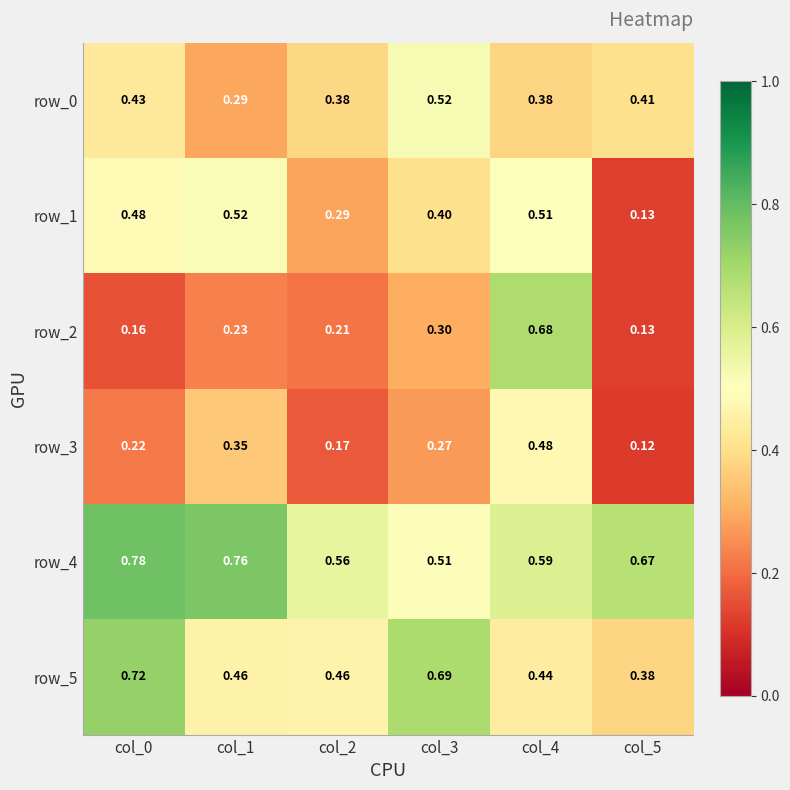

Which series has the largest total across all categories?

row_4